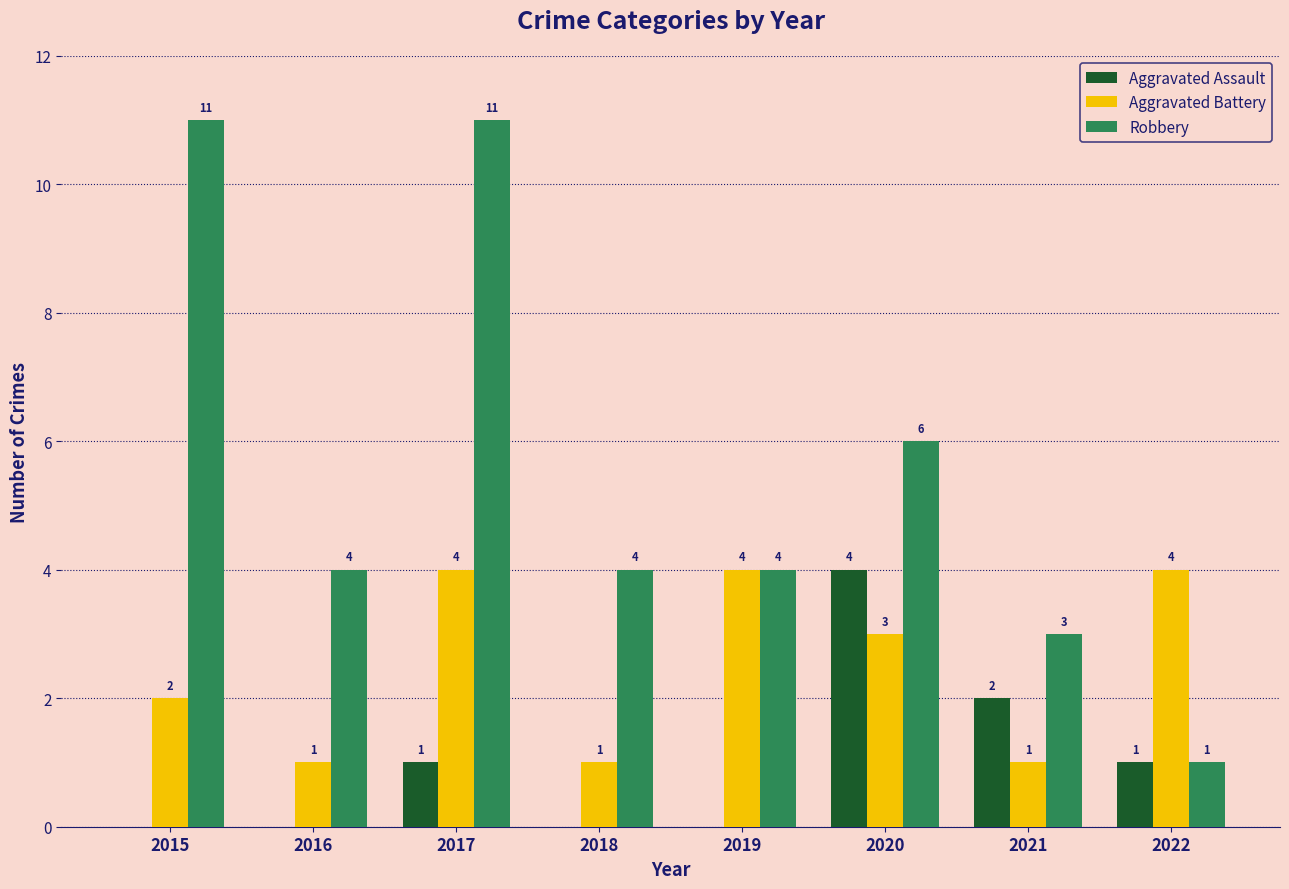

Read the Aggravated Assault value at 2022.

1